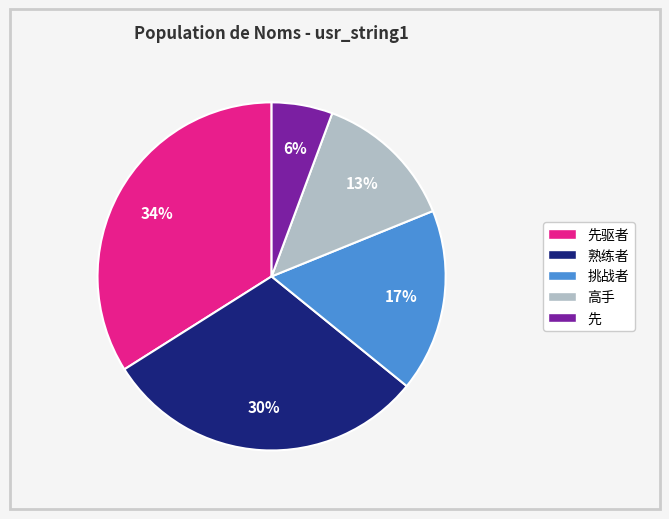

What is the ratio of the value at 挑战者 to the value at 熟练者?

0.6